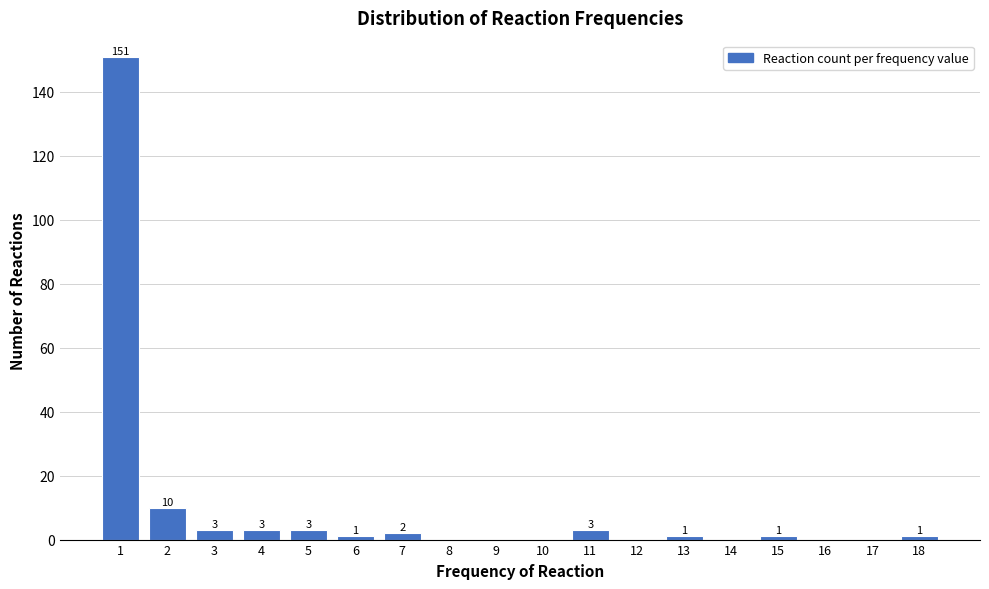

Reading left to right, extract all data points from this chart.

1=151	2=10	3=3	4=3	5=3	6=1	7=2	8=0	9=0	10=0	11=3	12=0	13=1	14=0	15=1	16=0	17=0	18=1